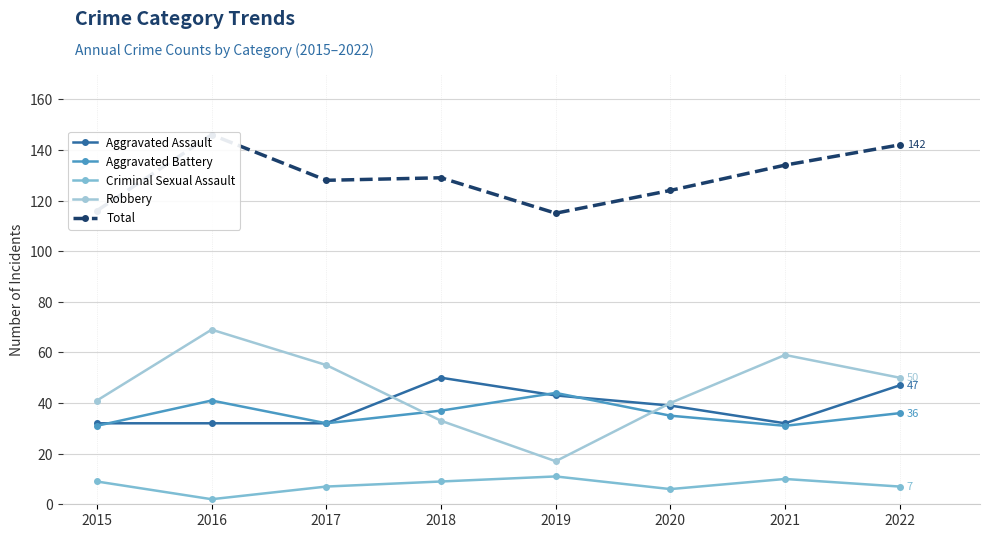

Rank the series at 2020 from lowest to highest value.

Criminal Sexual Assault, Aggravated Battery, Aggravated Assault, Robbery, Total